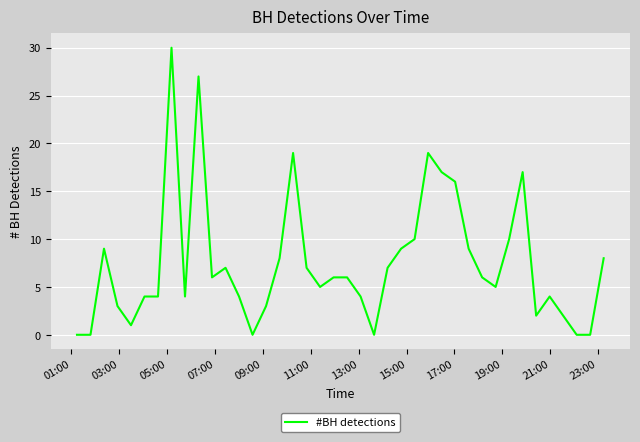

What is the maximum value shown in the chart?

30